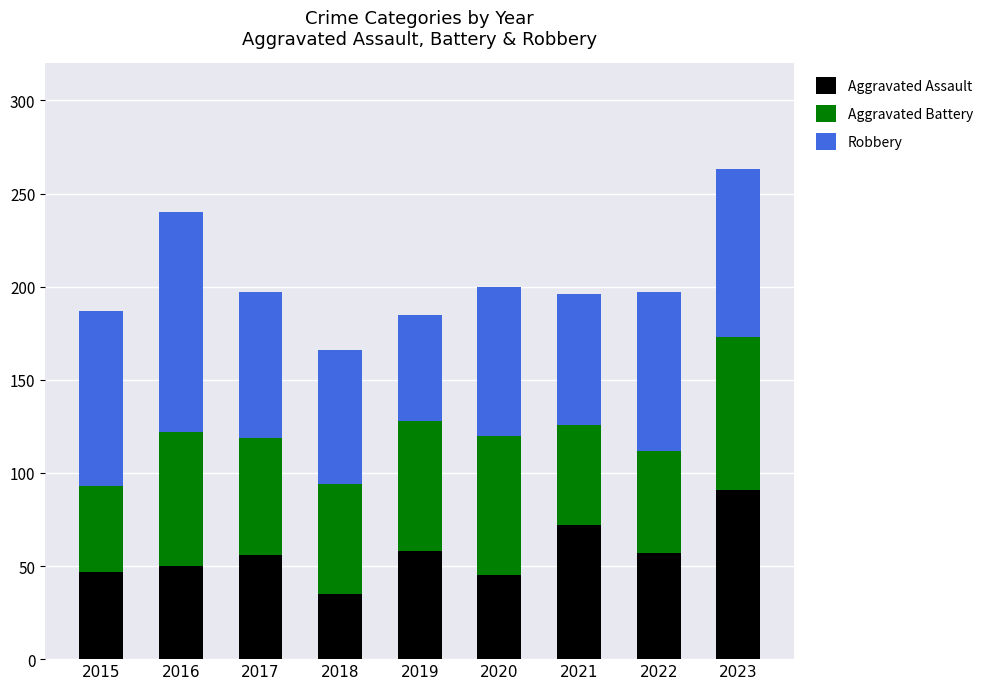

What are all the series names shown in the legend?

Aggravated Assault, Aggravated Battery, Robbery